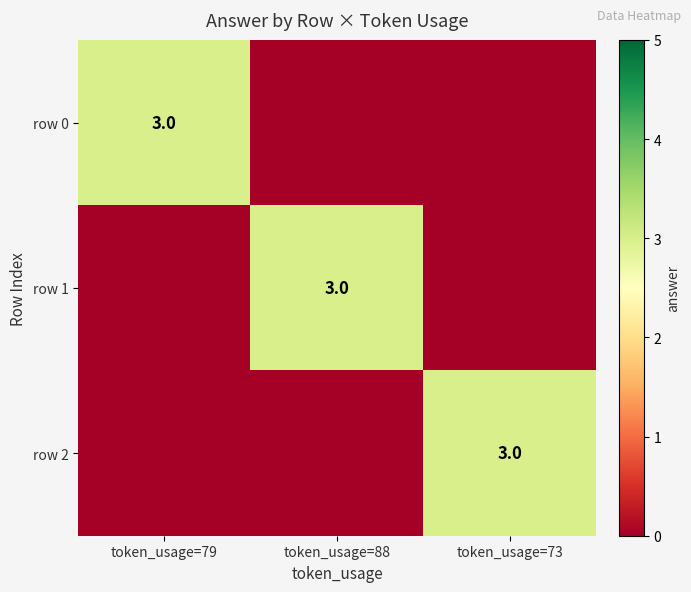

True or false: row 0 has a value of 5 at token_usage=79.

False